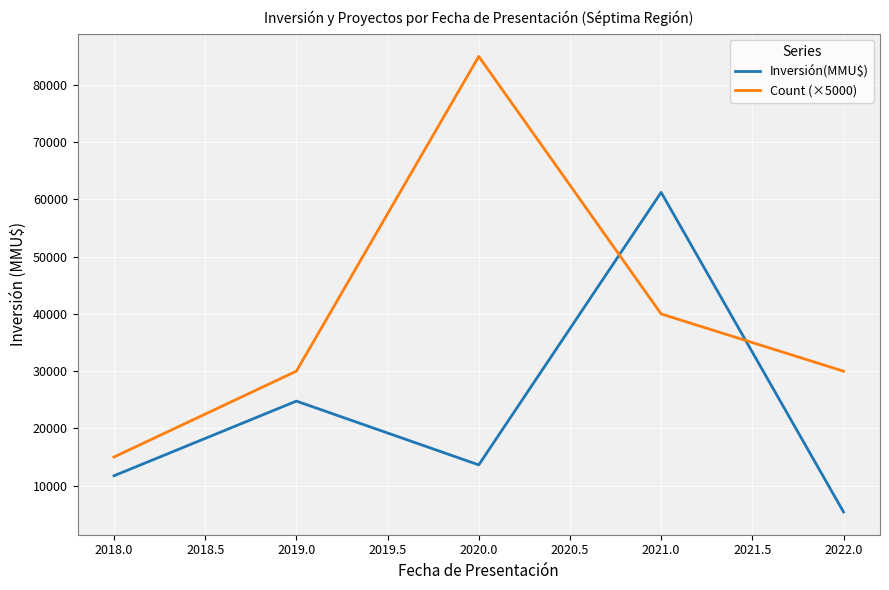

List the series in order of their peak value, lowest first.

Inversión(MMU$), Count (×5000)